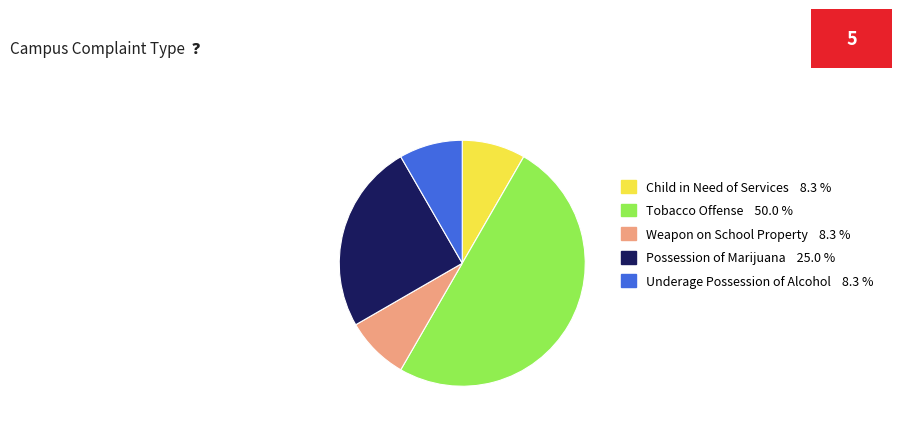

Does Possession of Marijuana 25.0 % account for over 50% of the chart?

No